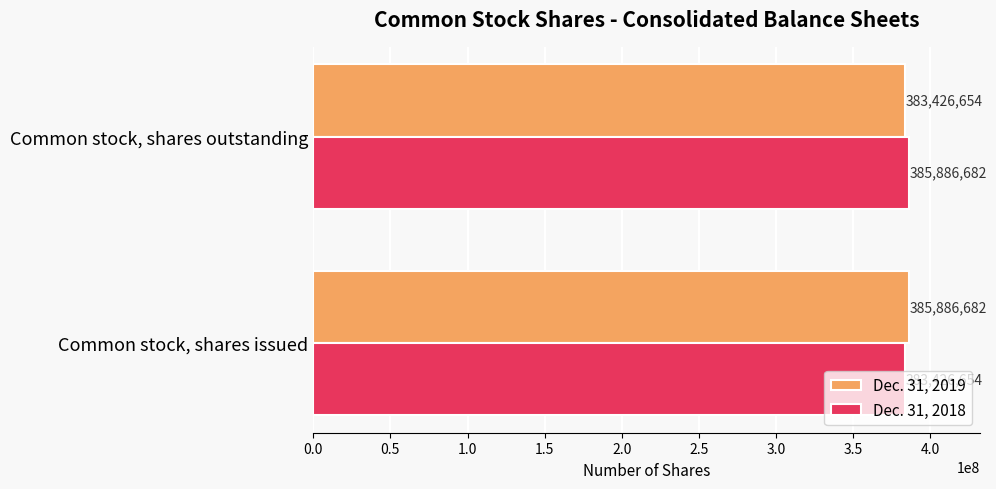

Count the Dec. 31, 2018 values in the range 383426654 to 385886682.

2